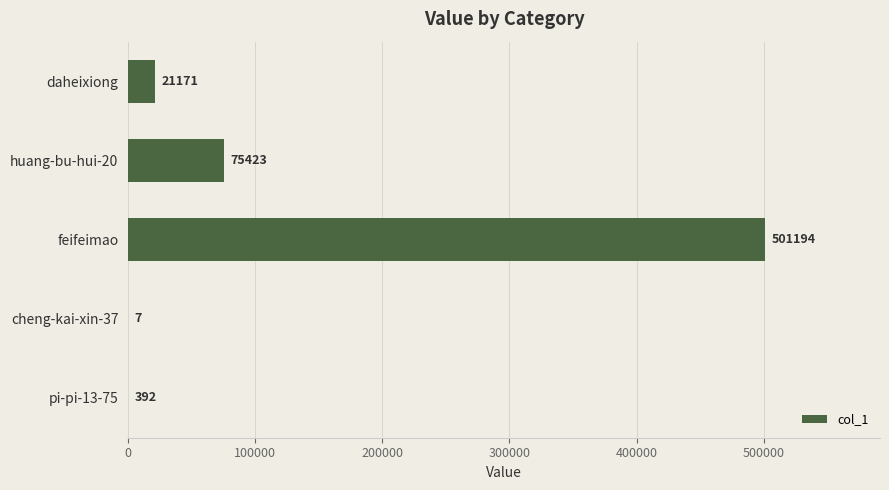

How many data points does each series have?

5